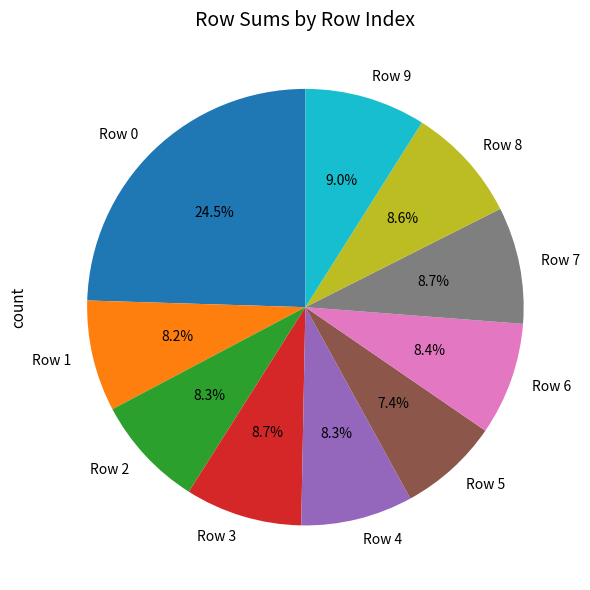

What percentage is the Row 4 slice, to the nearest percent?

8%